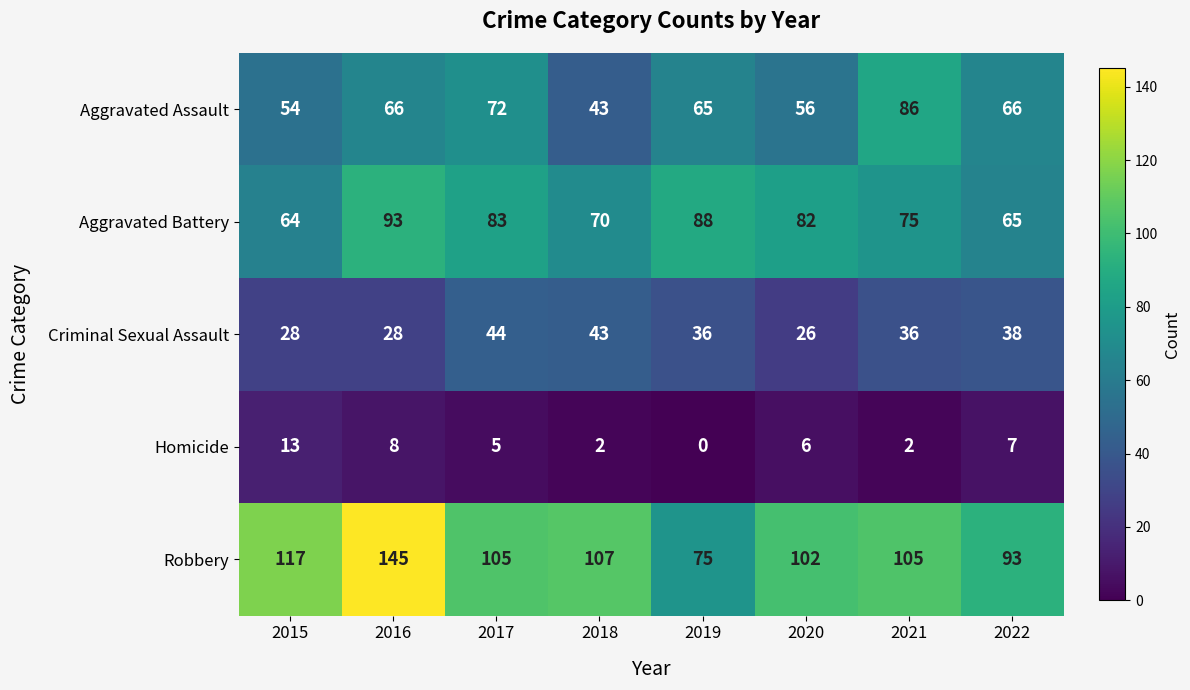

What is the difference between the maximum and minimum values in the Aggravated Assault series?

43